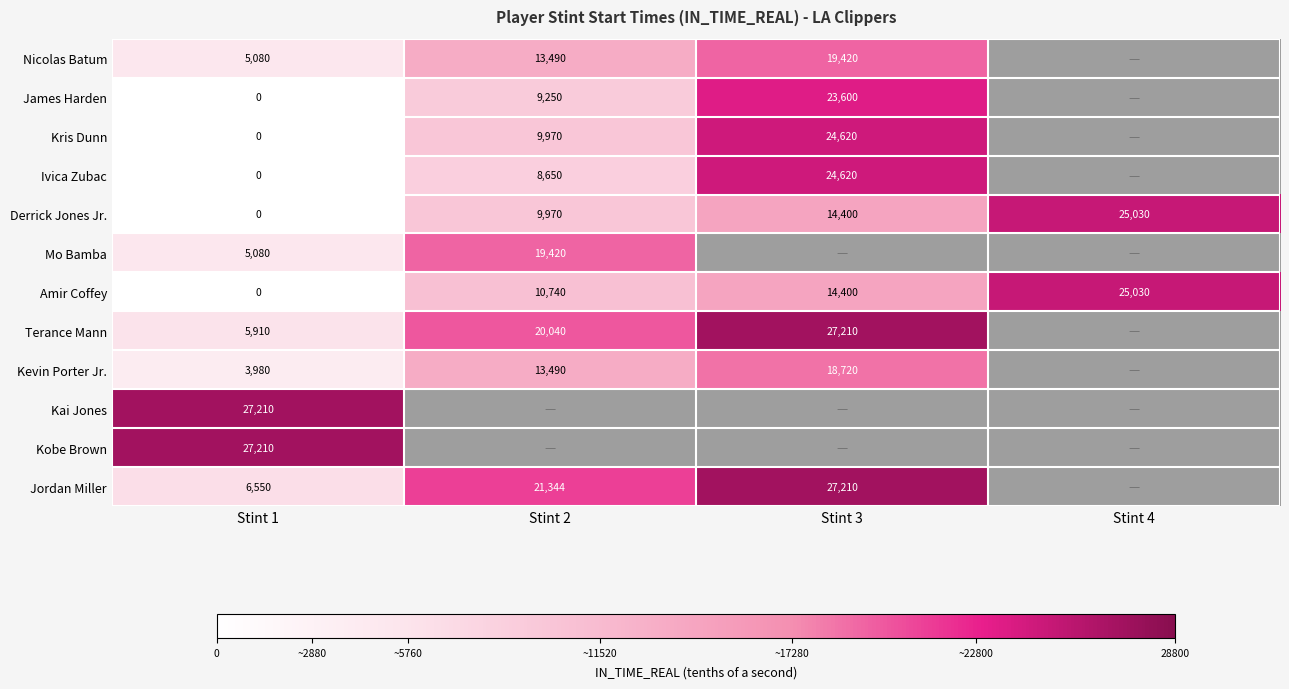

What is the maximum value for Derrick Jones Jr.?

25030